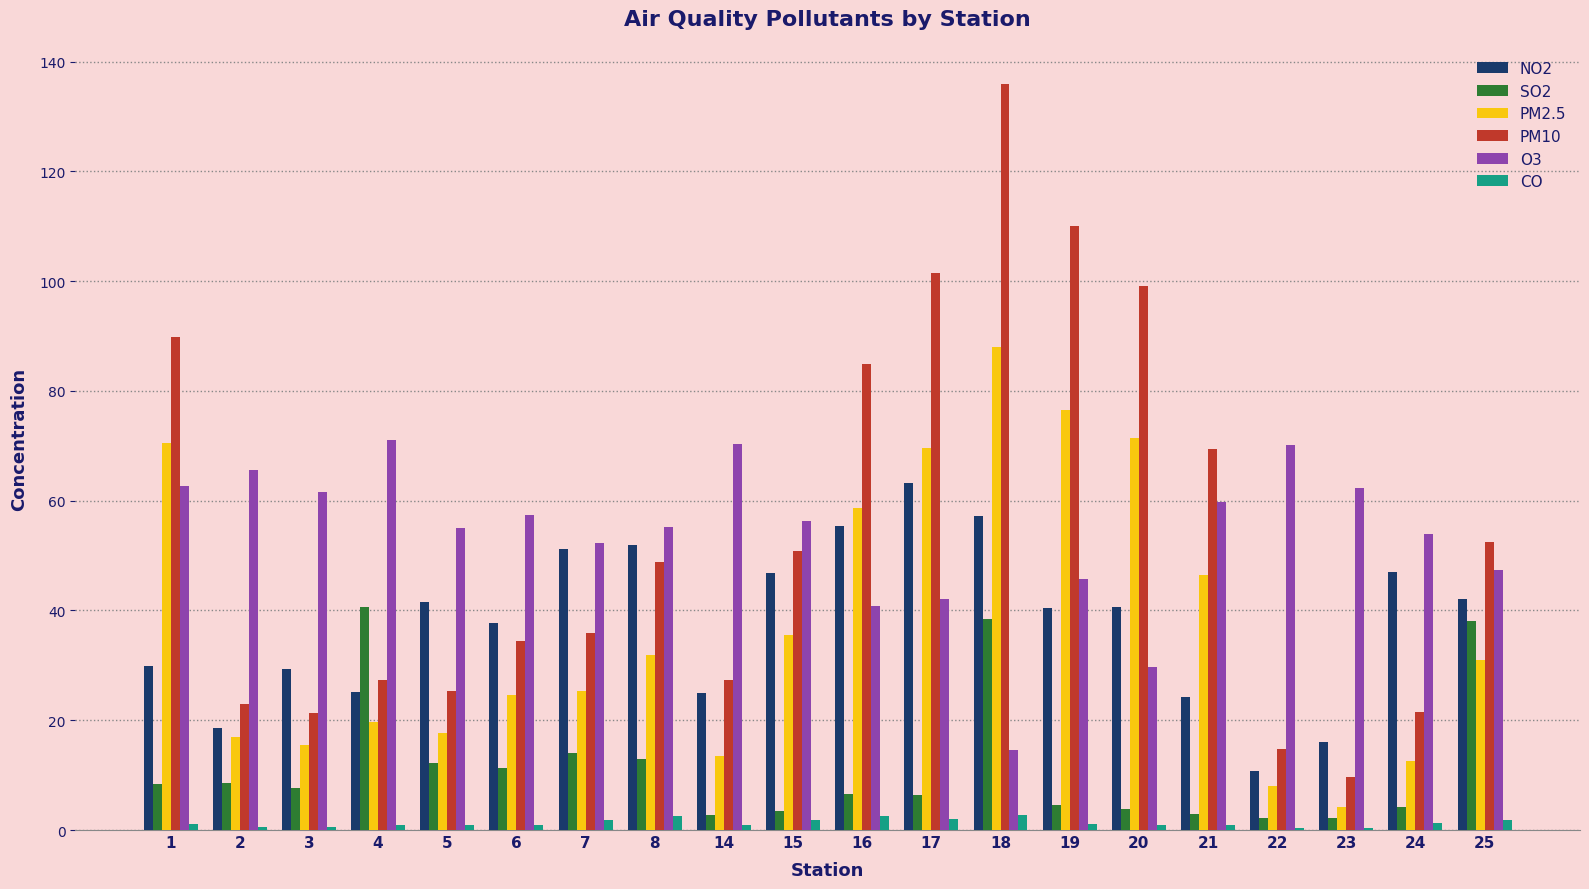

Between 8 and 19, which series saw the biggest shift?

PM10